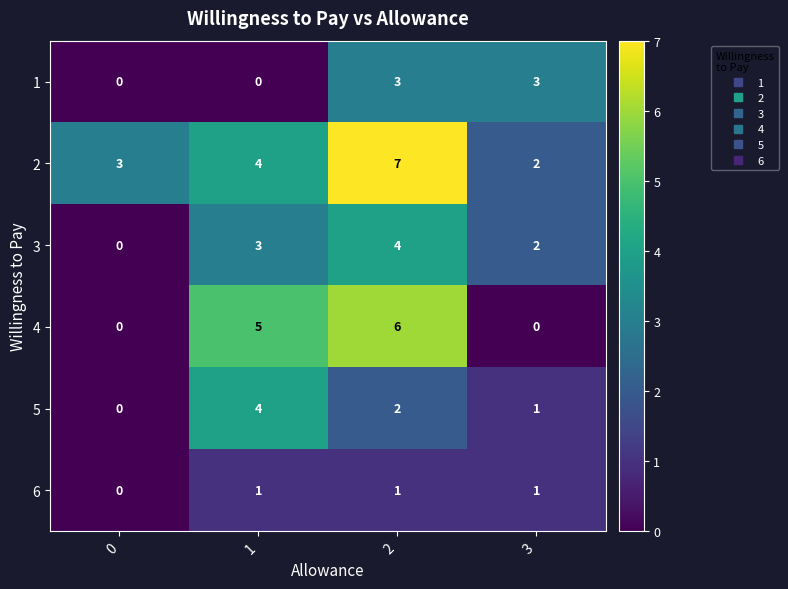

True or false: 2 has a value of 7 at 1.

False